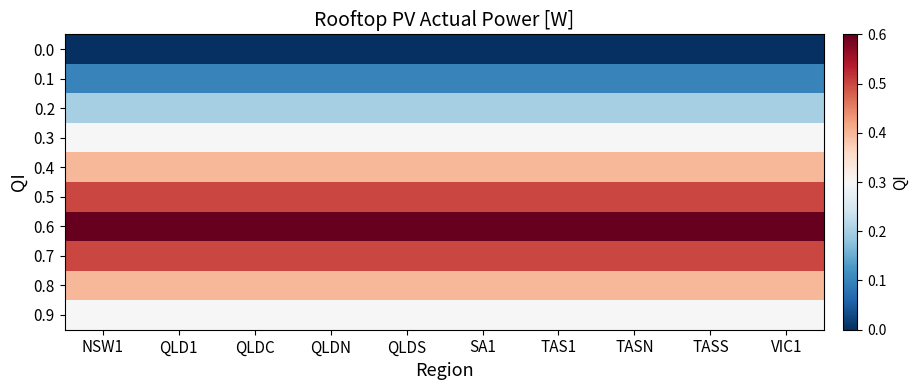

How many series are shown in this chart?

10